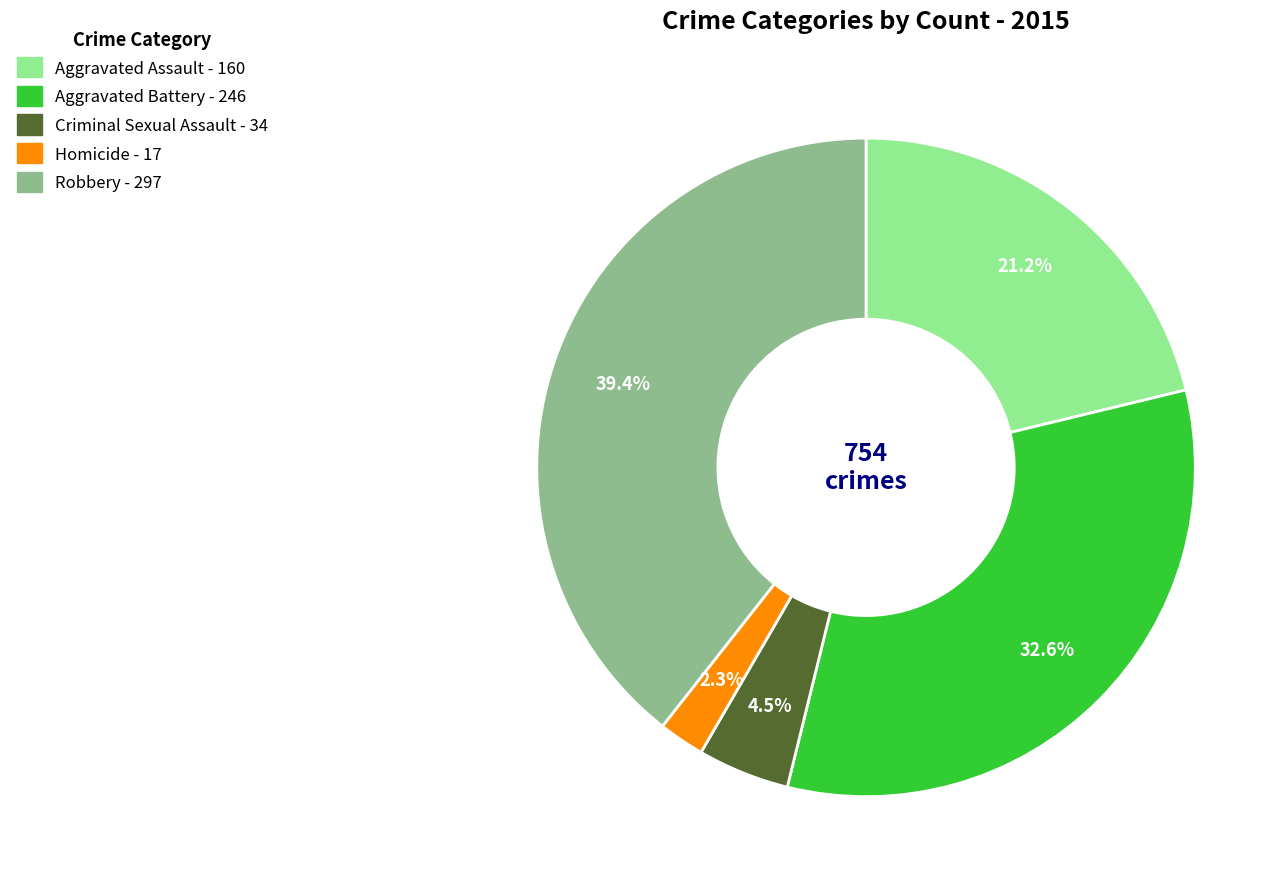

Which category has the biggest portion of the pie?

Robbery